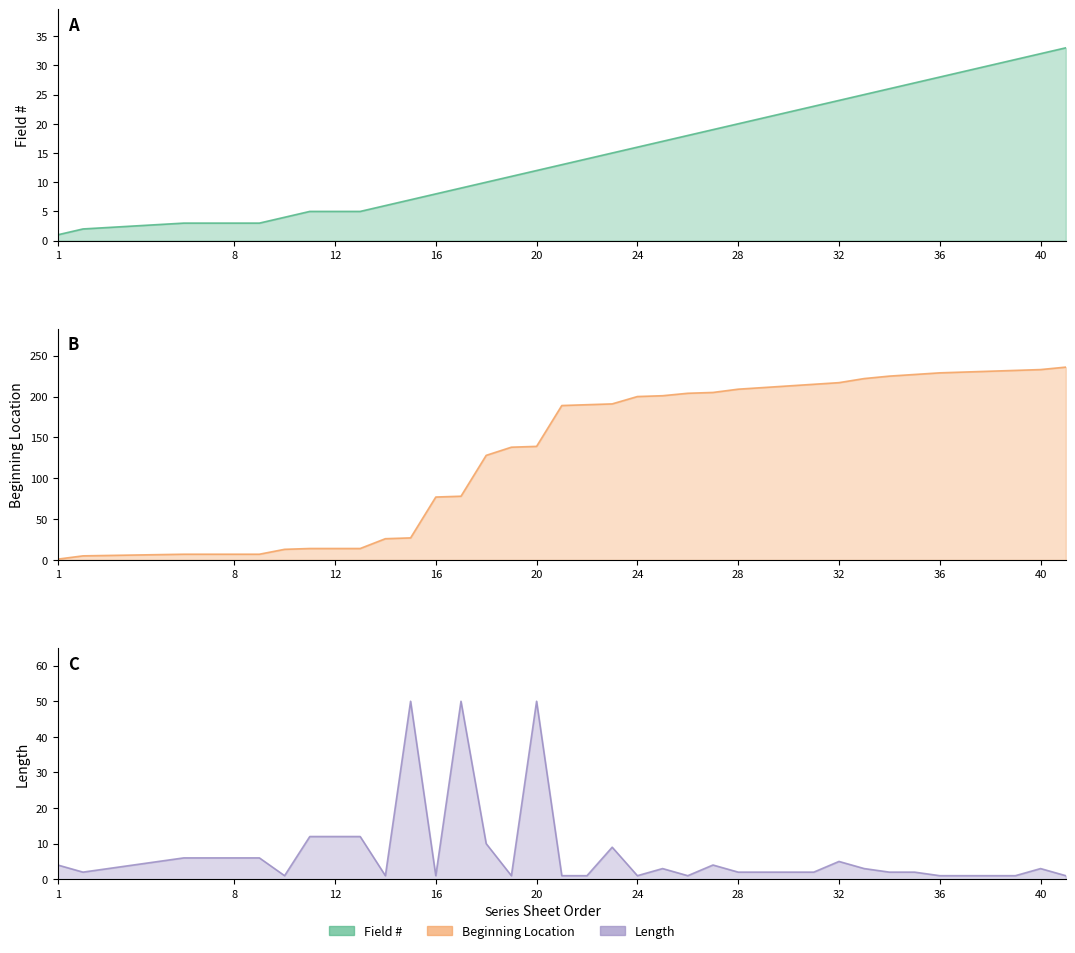

What is the value of the Length point at the 1st from the left?

4